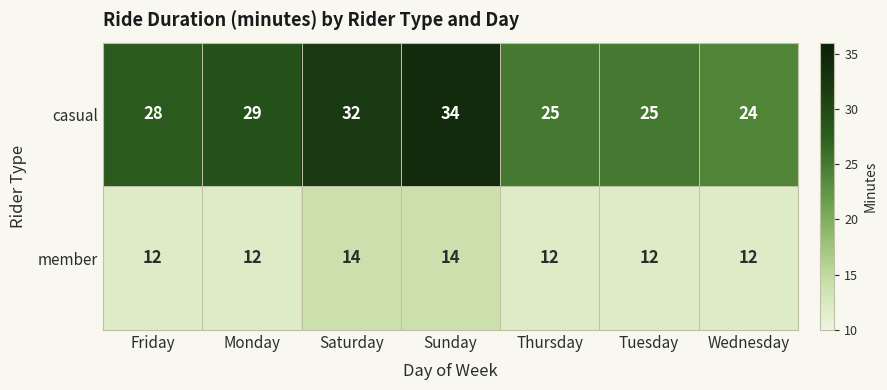

Rank the series at Friday from lowest to highest value.

member, casual